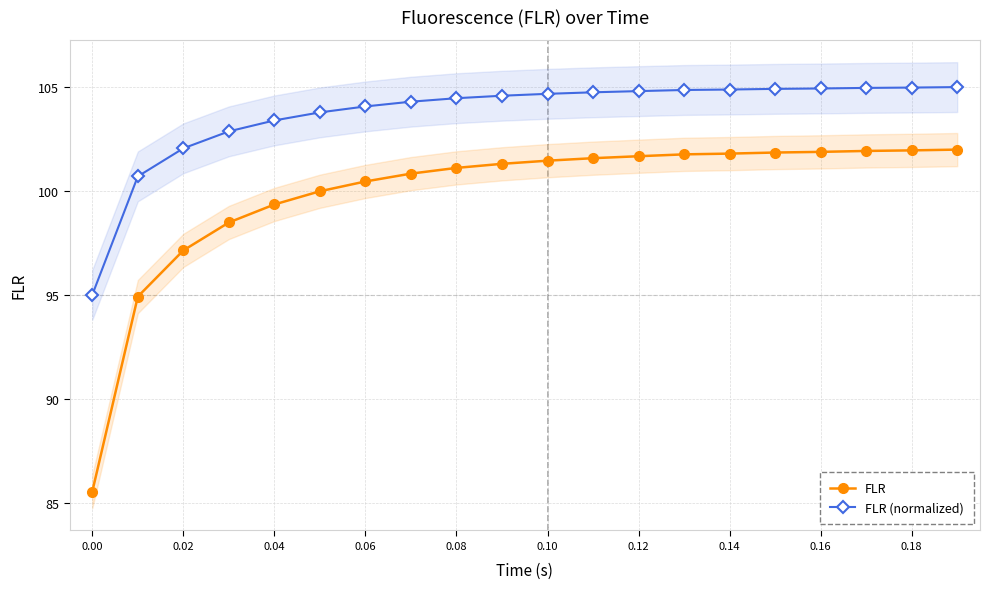

How many series are shown in this chart?

2